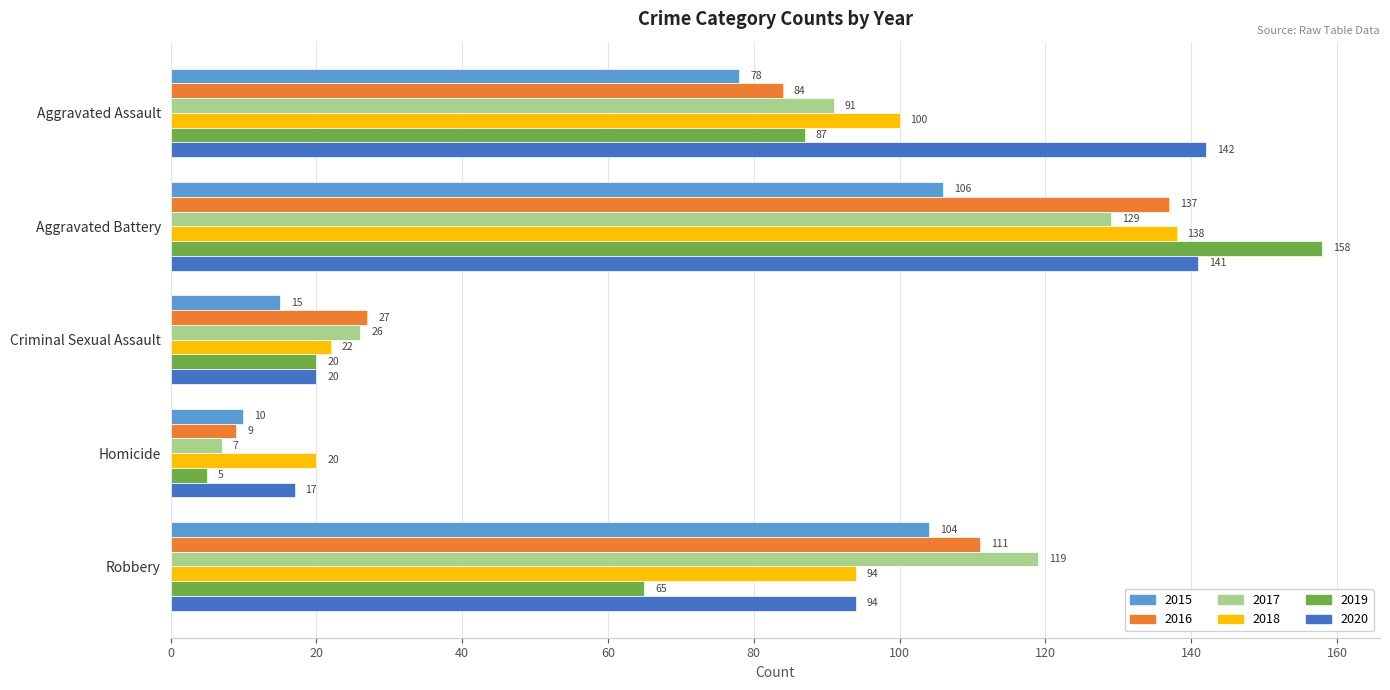

Which series has the widest spread of values?

2019